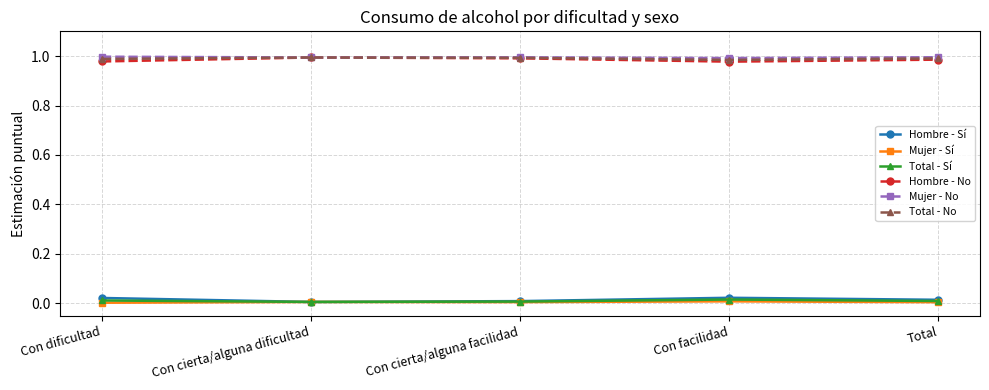

True or false: Total - No and Mujer - Sí intersect in this chart.

False